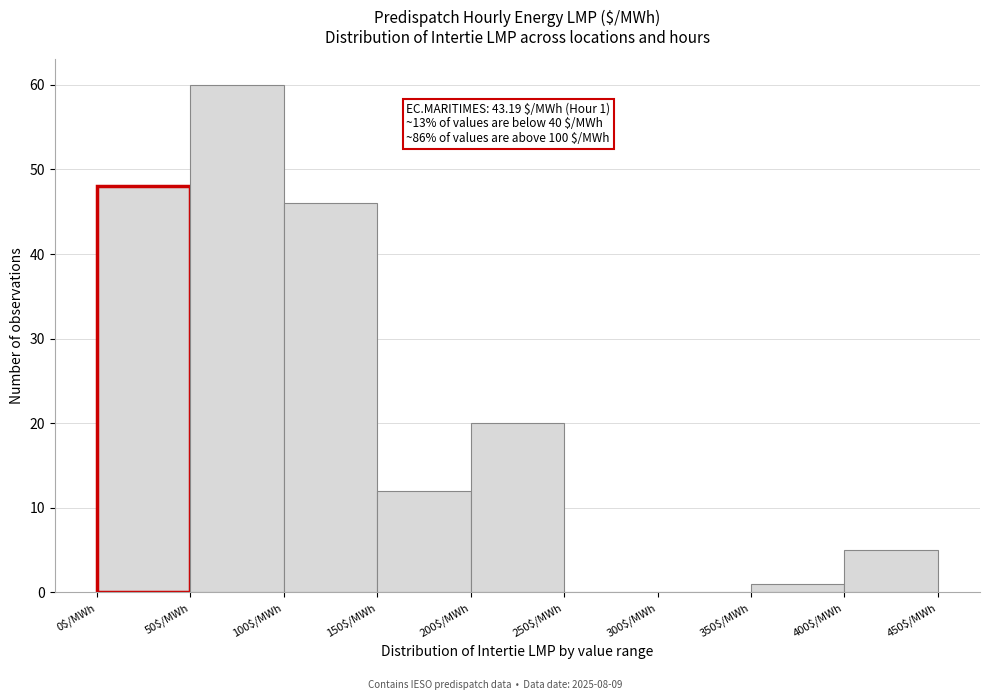

Over which range of the x-axis is the bar tallest?

50 to 100